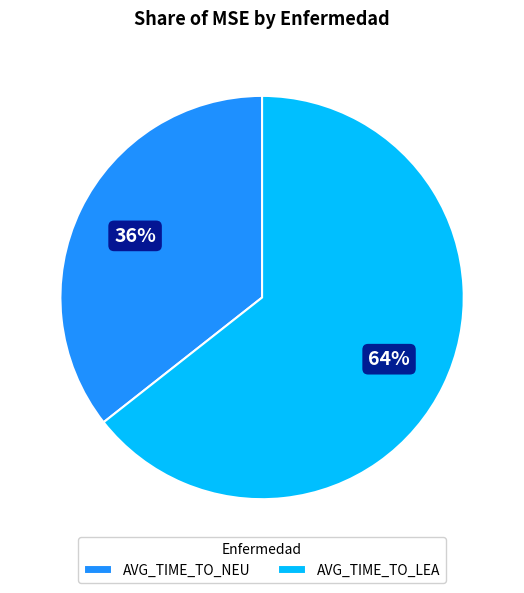

What is the largest slice in the pie chart?

AVG_TIME_TO_LEA